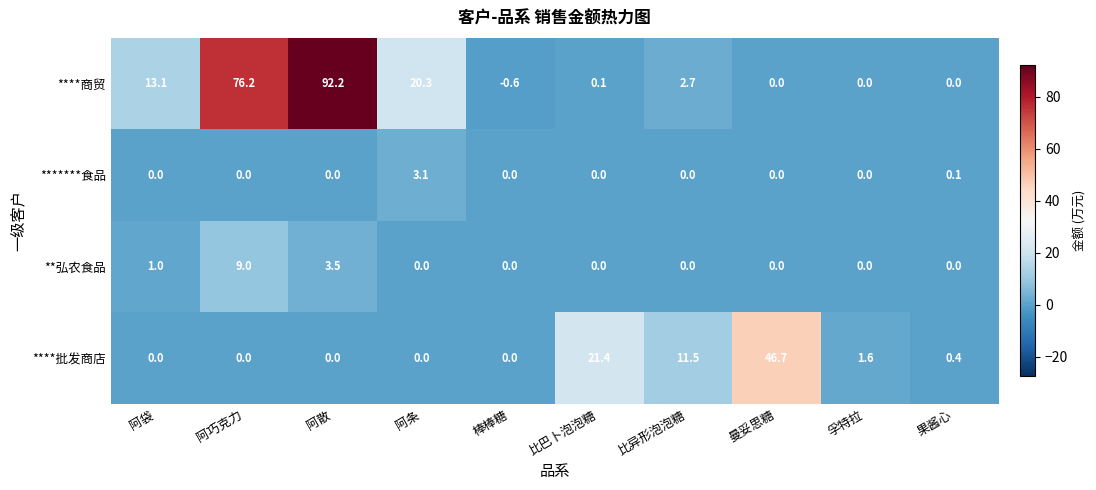

The ****批发商店 series shows 0.0 at 阿巧克力. True or false?

True